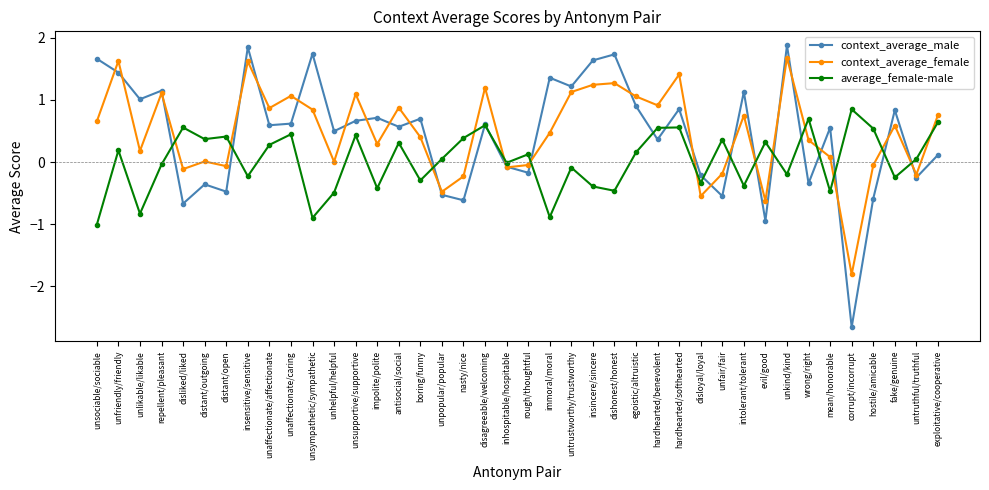

True or false: context_average_male has a value of 1.1 at intolerant/tolerant.

True